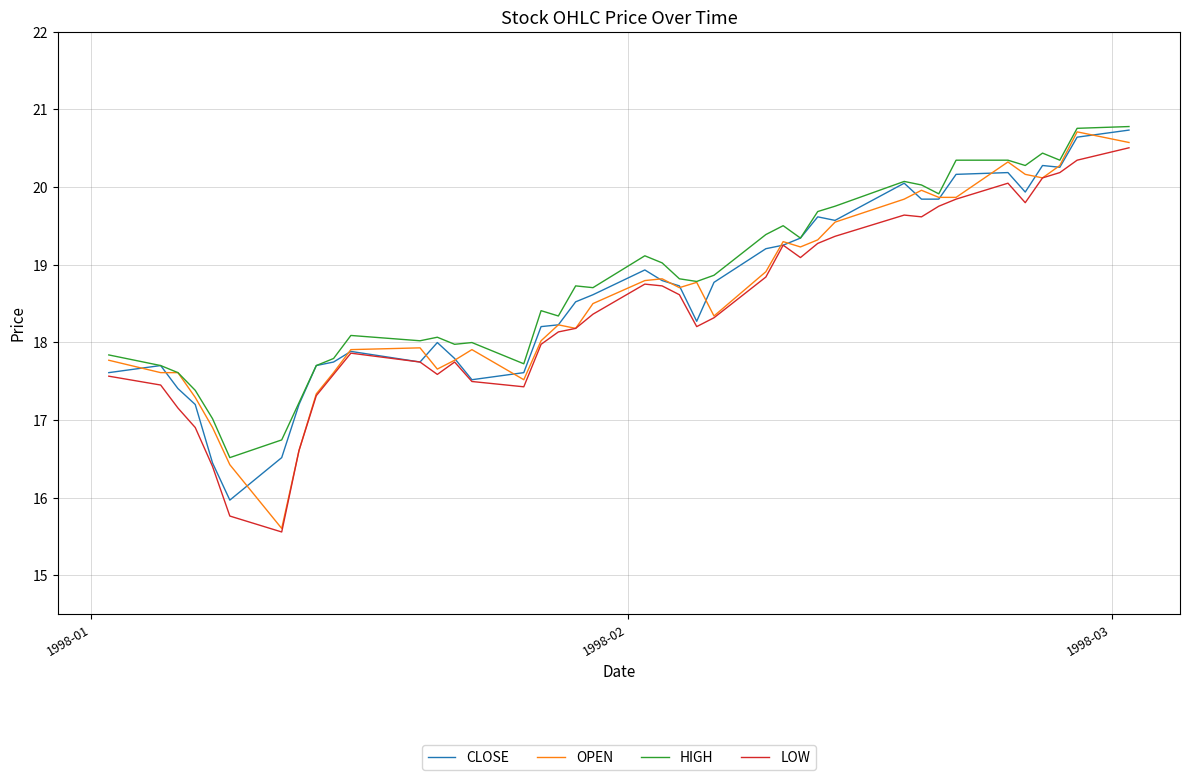

True or false: LOW has more than 2 points higher than both neighbors.

True